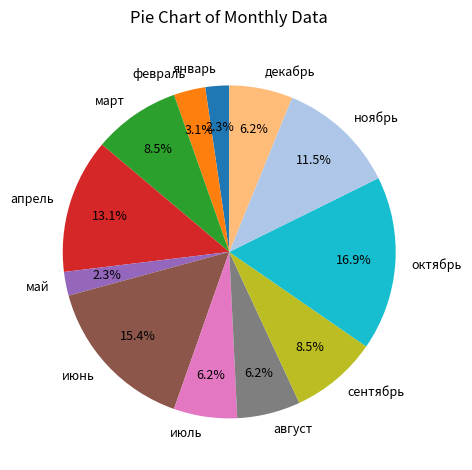

What is the largest slice in the pie chart?

октябрь